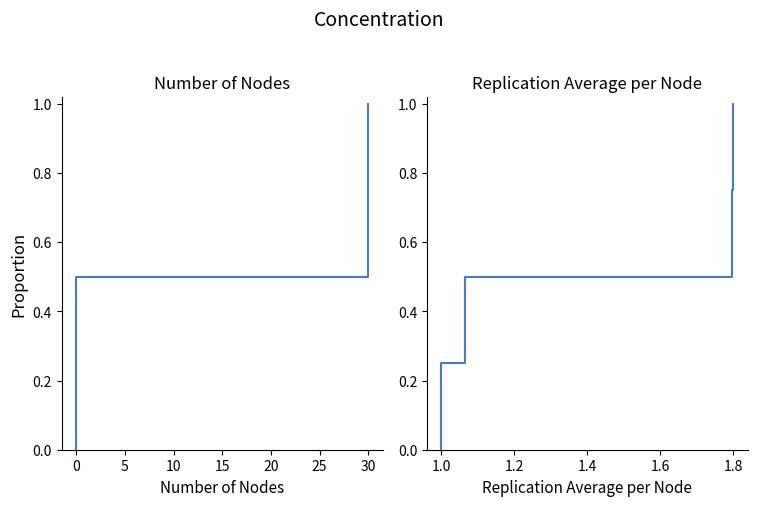

What position from the left is 10?

4